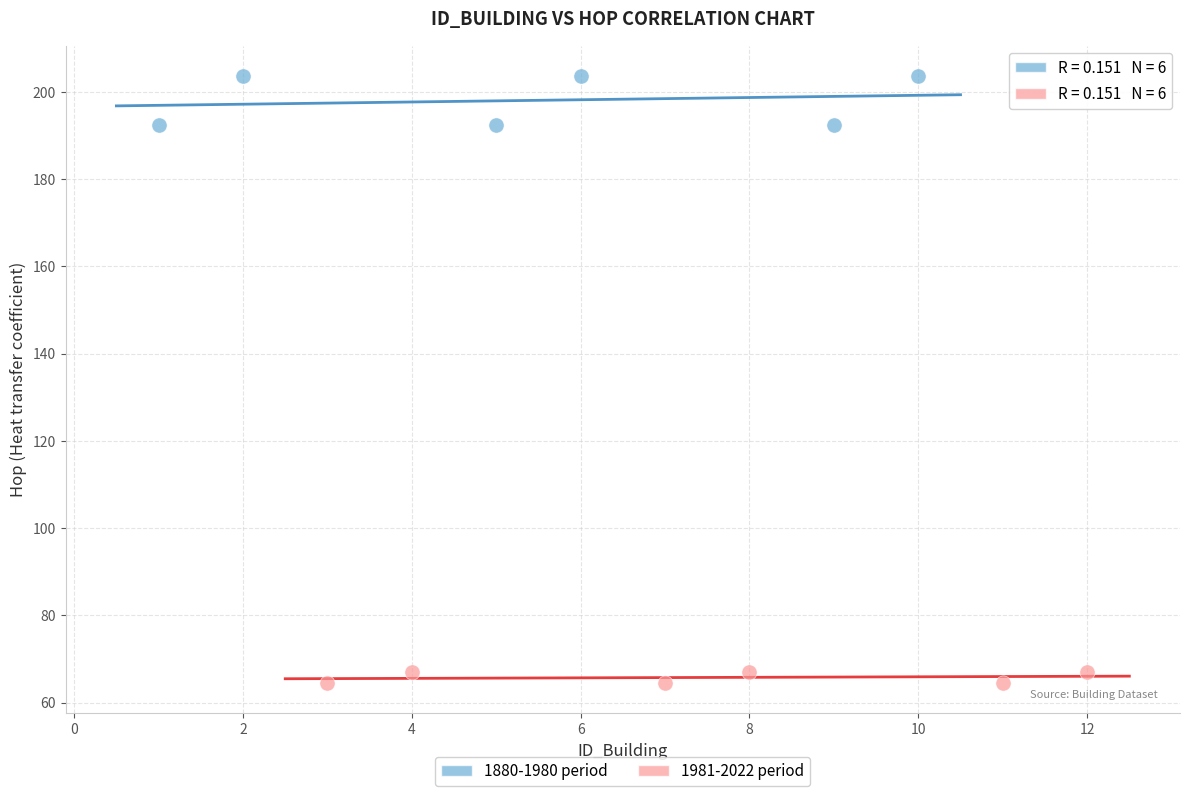

Which series has the largest Y range (max minus min)?

1880-1980 period